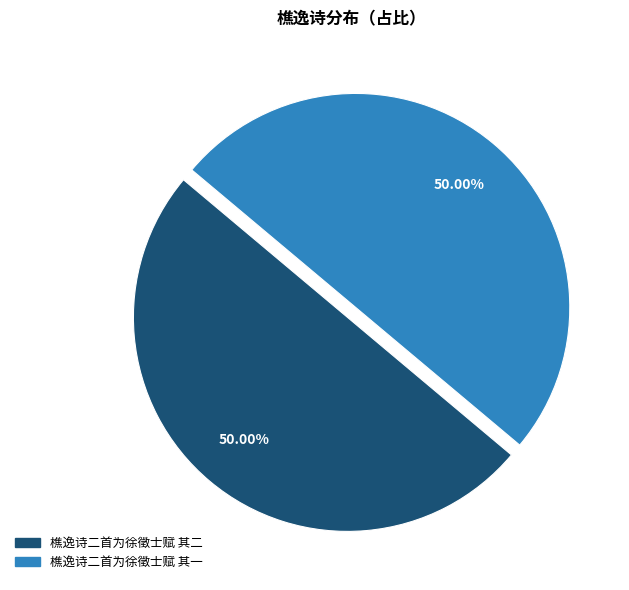

Approximately how many times larger is the value at 樵逸诗二首为徐徵士赋 其二 compared to 樵逸诗二首为徐徵士赋 其一?

1.0